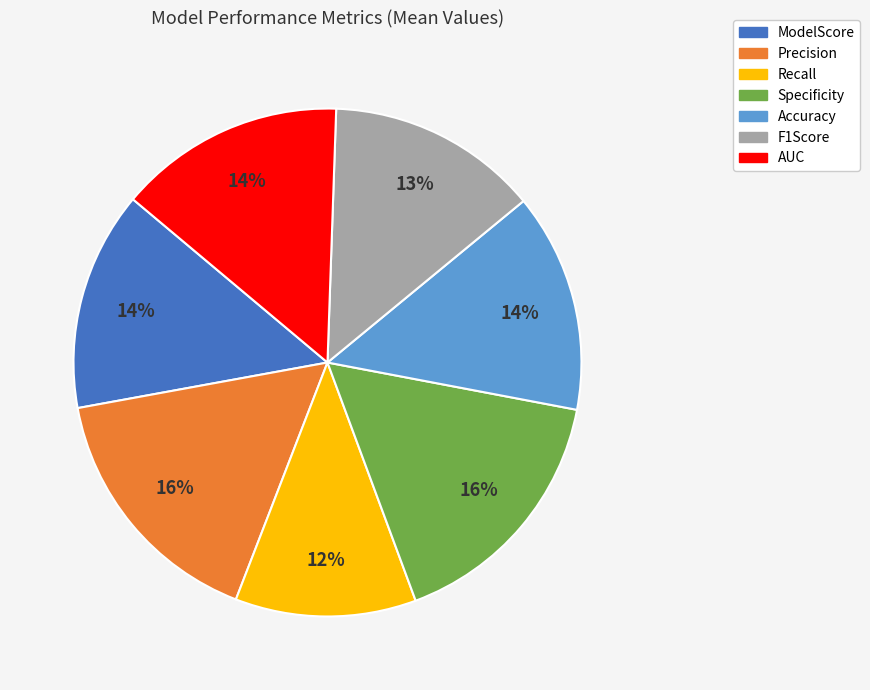

To the nearest percent, what portion does AUC represent?

14%